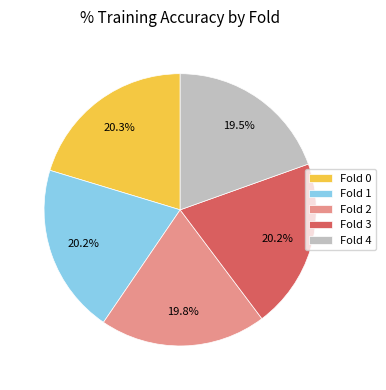

What portion of the pie excludes Fold 2?

80.2%